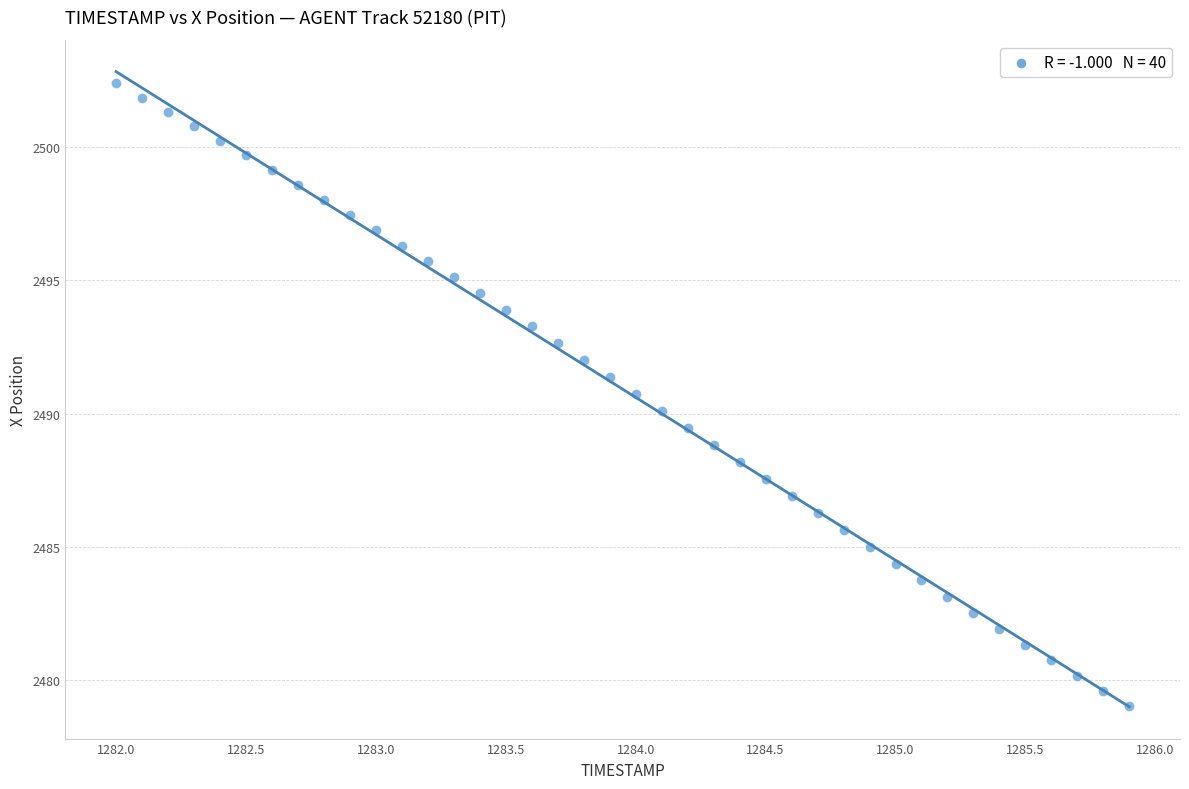

What is the range of Y values (max minus min)?

23.4